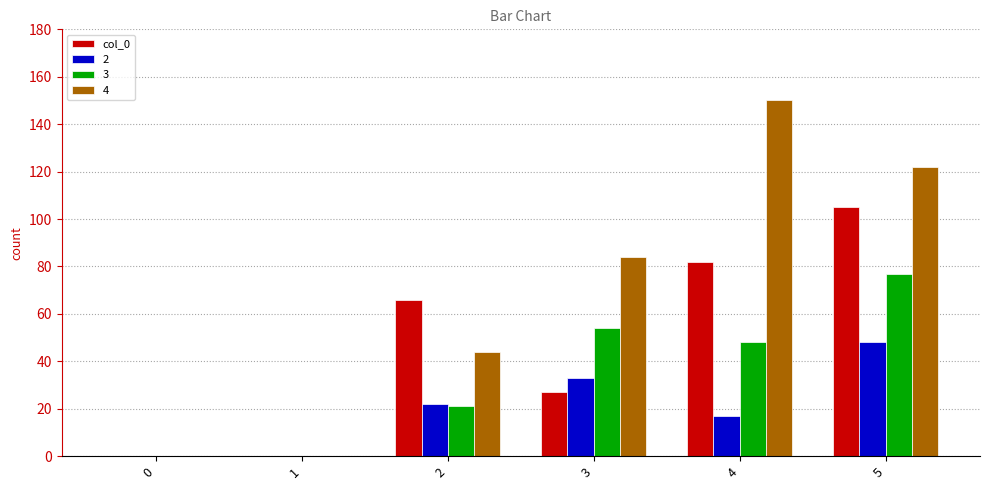

What is the sum of the 2 values at 5 and 2?

70